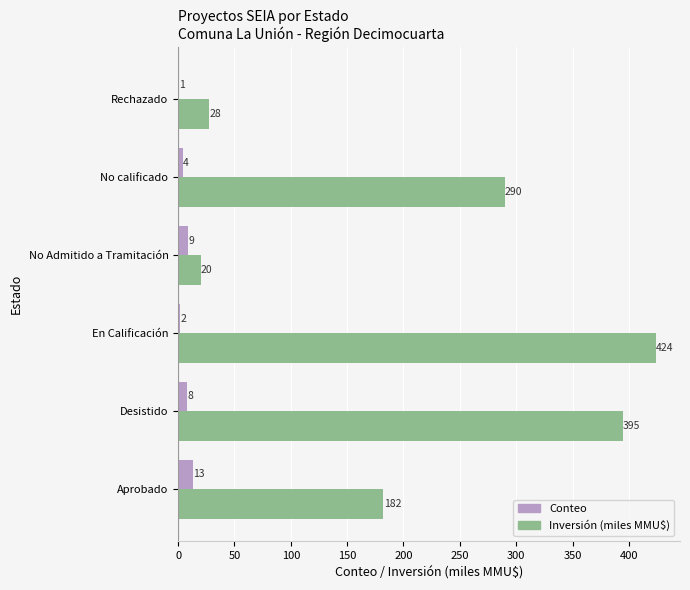

Between Aprobado and Rechazado, which series saw the biggest shift?

Inversión (miles MMU$)